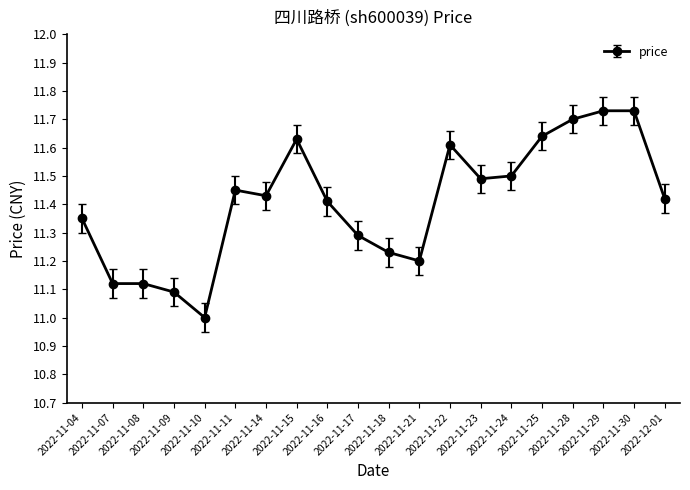

What is the difference between the second highest and minimum values?

0.7